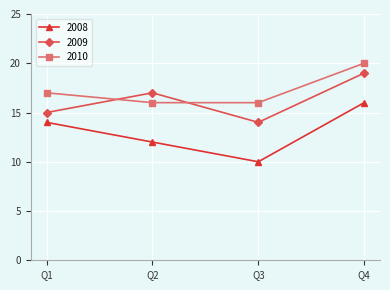

Reading right to left, transcribe all the data shown in this chart.

2008: Q4=16	Q3=10	Q2=12	Q1=14
2009: Q4=19	Q3=14	Q2=17	Q1=15
2010: Q4=20	Q3=16	Q2=16	Q1=17